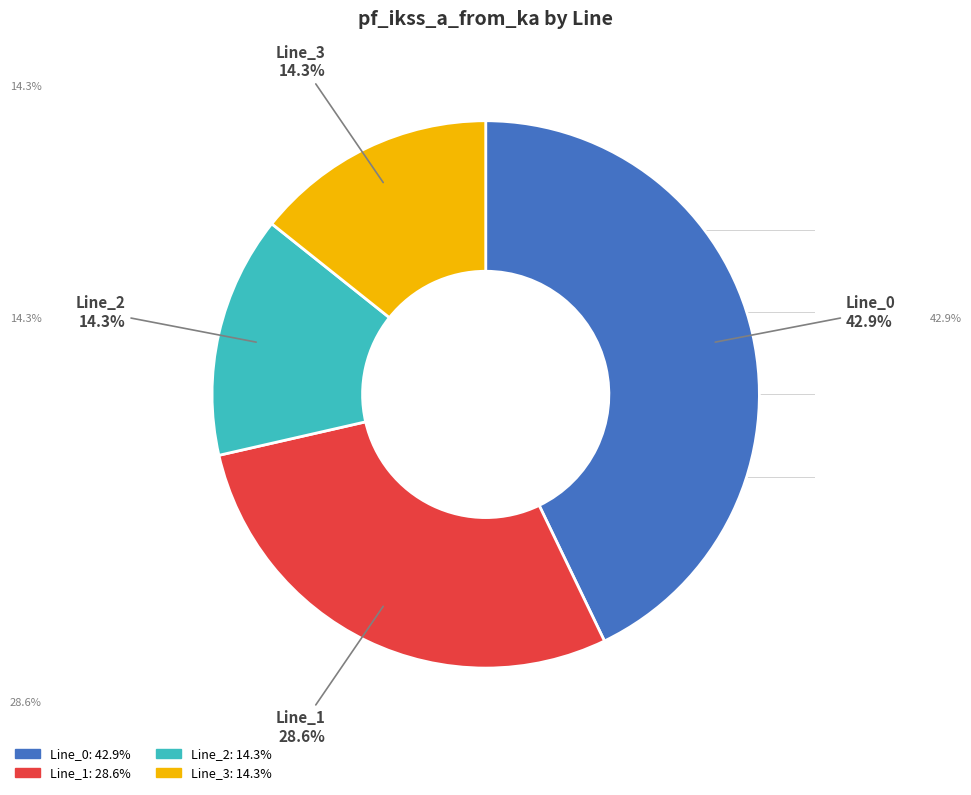

What is the largest slice in the pie chart?

Line_0